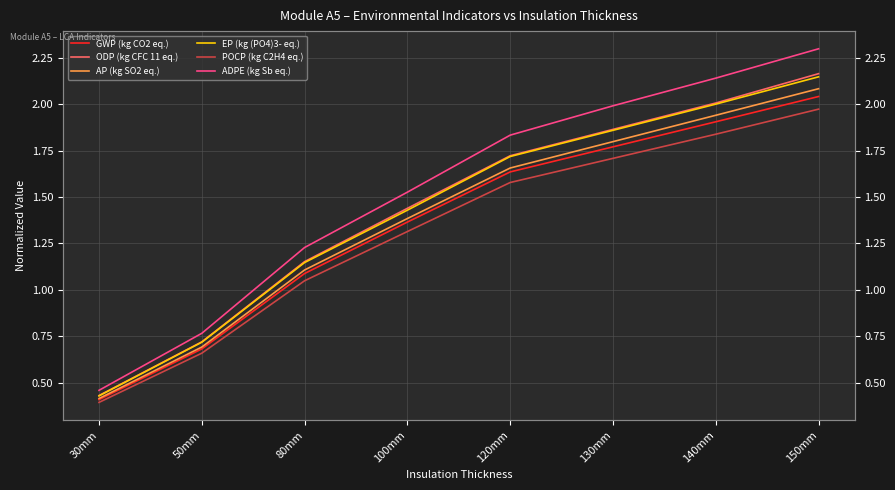

How many data points in ODP (kg CFC 11 eq.) are less than 1?

2